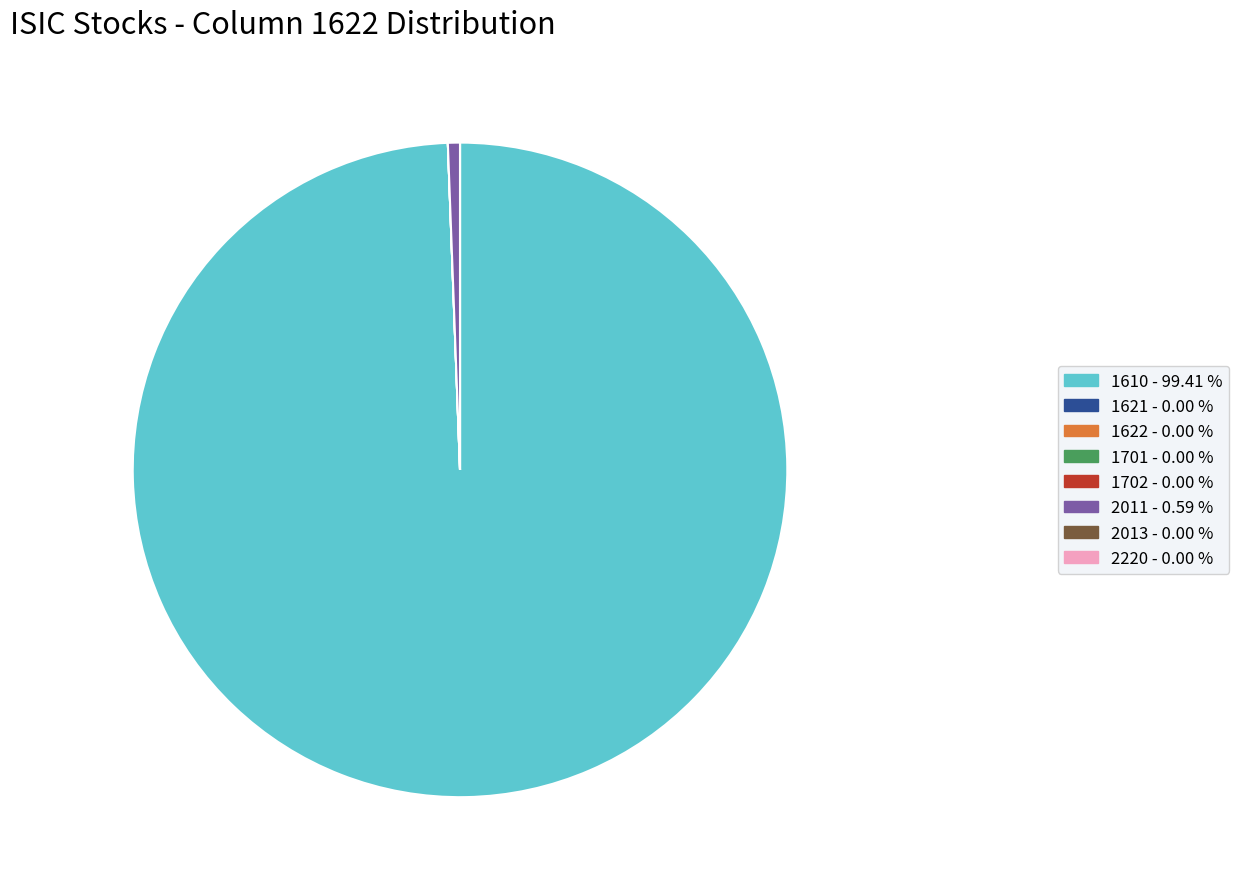

Is there any slice that represents more than half of the pie?

Yes